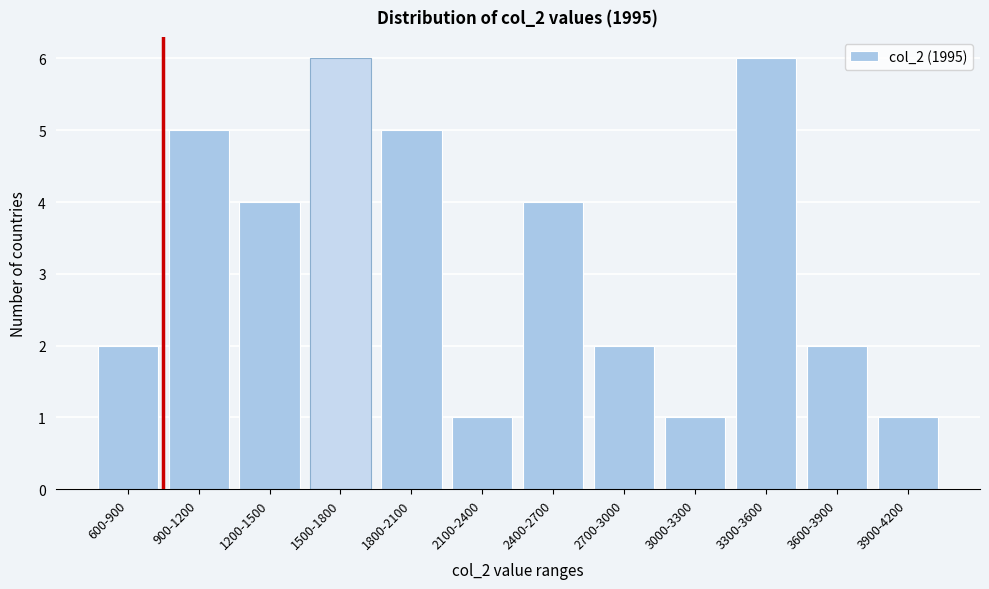

Reading right to left, list all the values displayed in this chart.

1	2	6	1	2	4	1	5	6	4	5	2